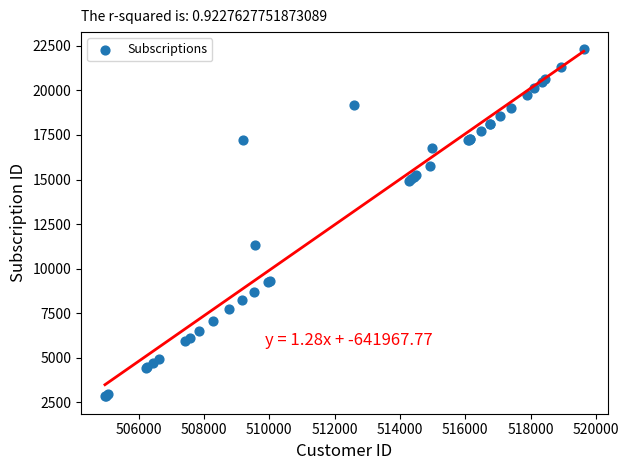

What Y value in the scatter plot is closest to 12562?

11301